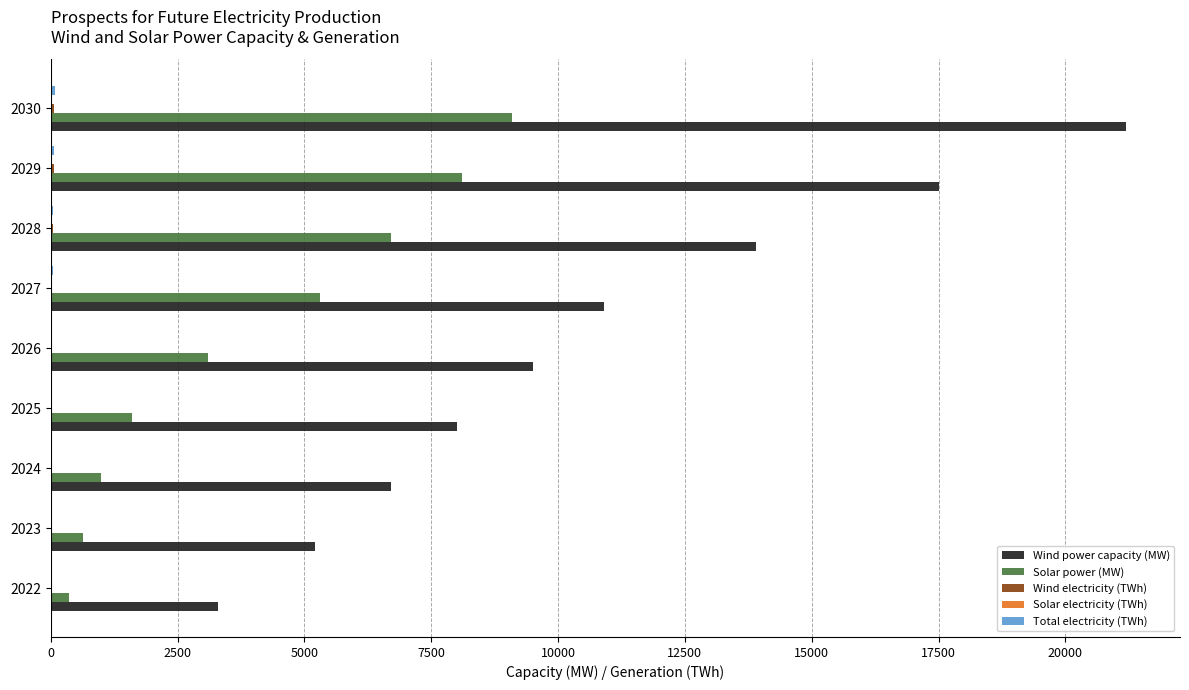

At which category is the sum across all series the highest?

2030